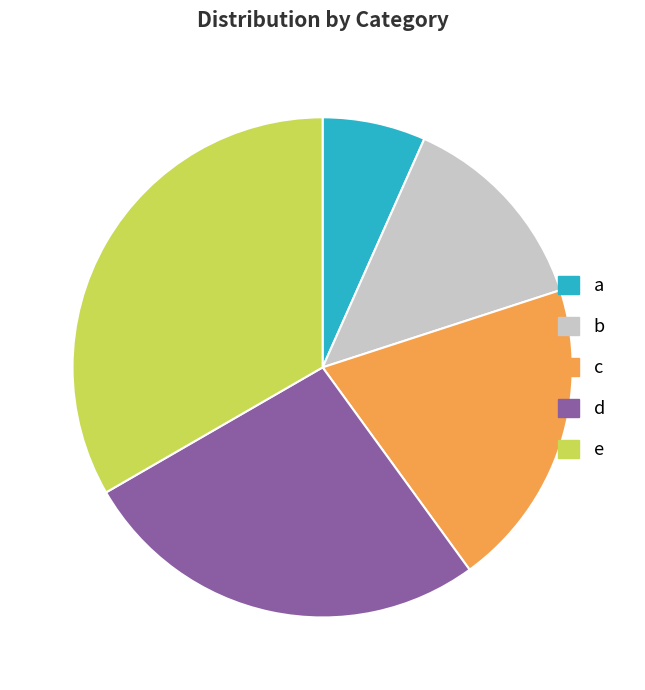

How many slices are in this pie chart?

5